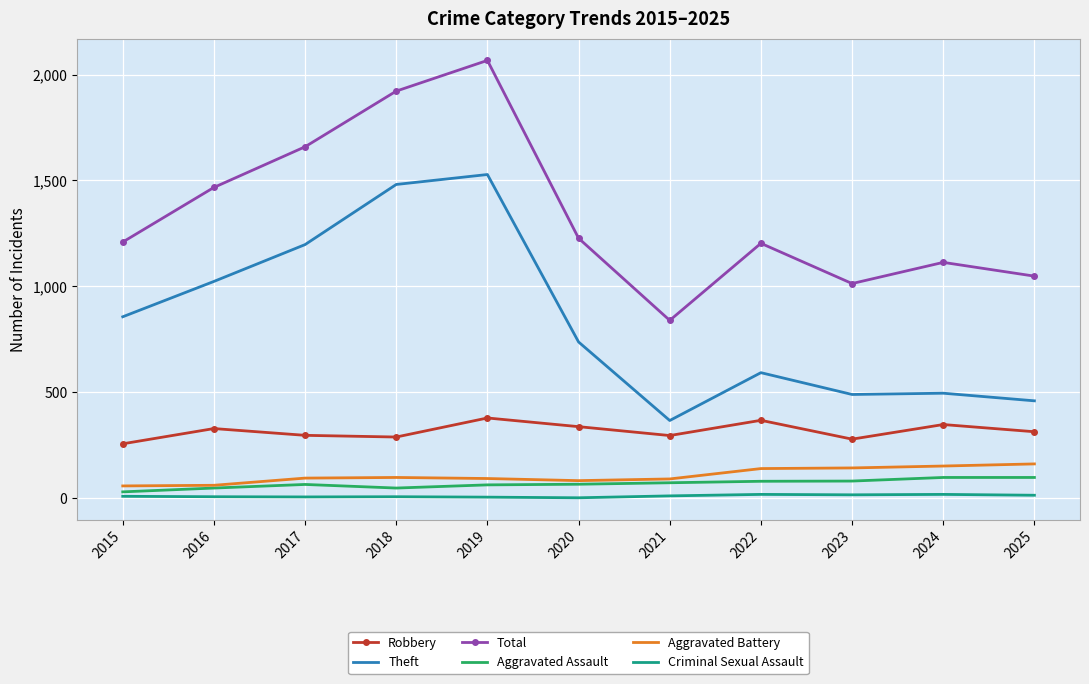

At which category is the sum across all series the highest?

2019